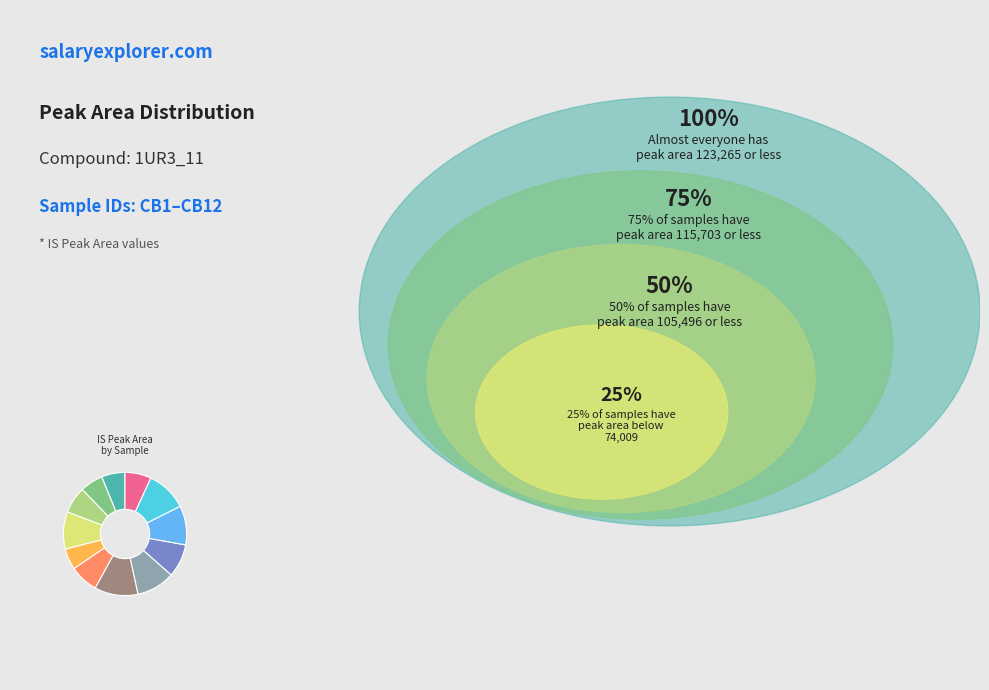

Count the number of slices in the pie.

12